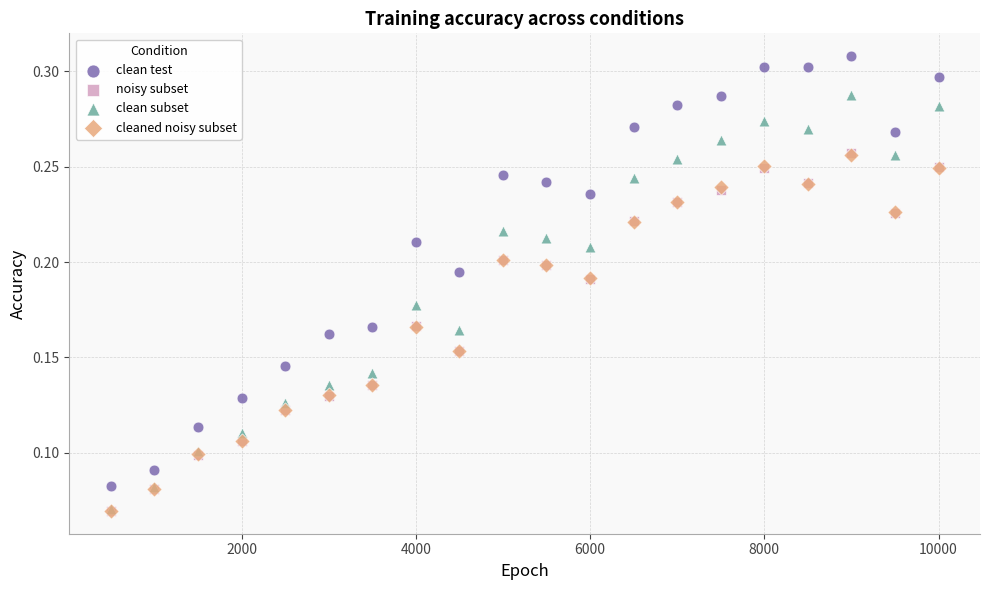

Which series has the largest Y range (max minus min)?

clean test